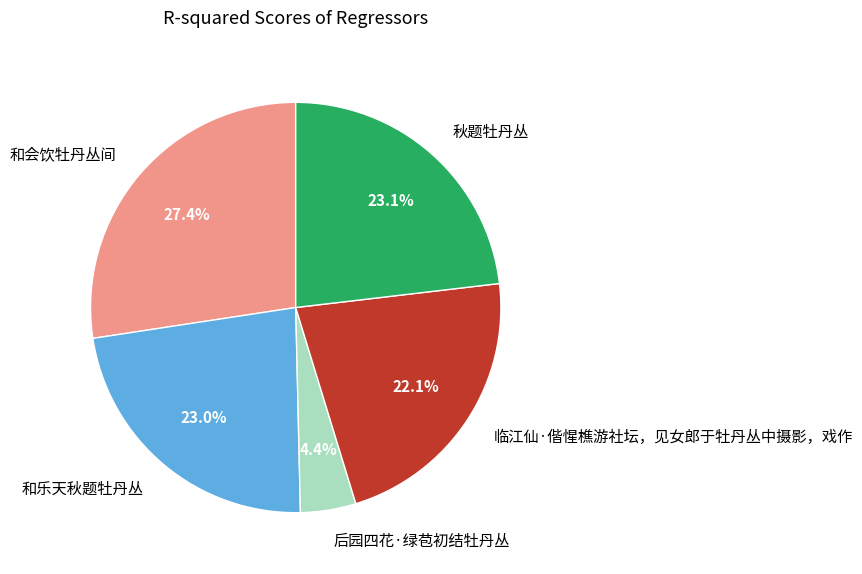

What percentage is the 临江仙·偕惺樵游社坛，见女郎于牡丹丛中摄影，戏作 slice, to the nearest percent?

22%